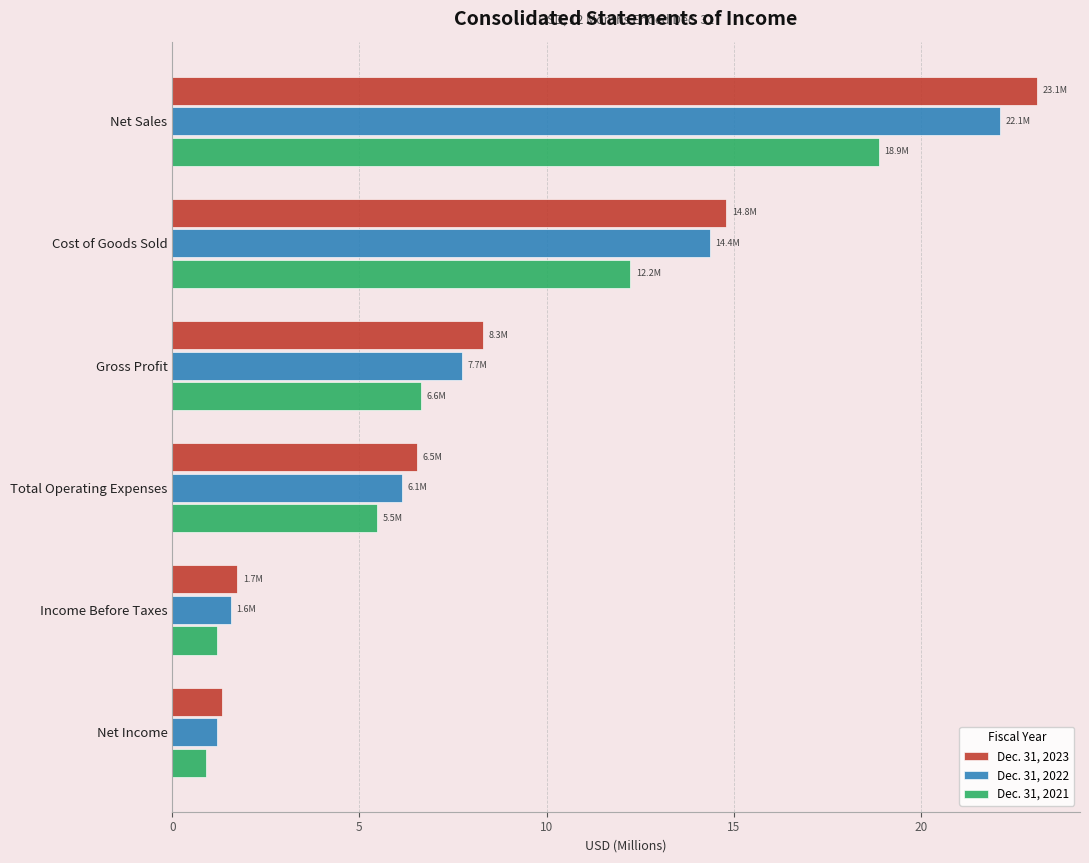

The Dec. 31, 2022 series shows 14.4 at Cost of Goods Sold. True or false?

True